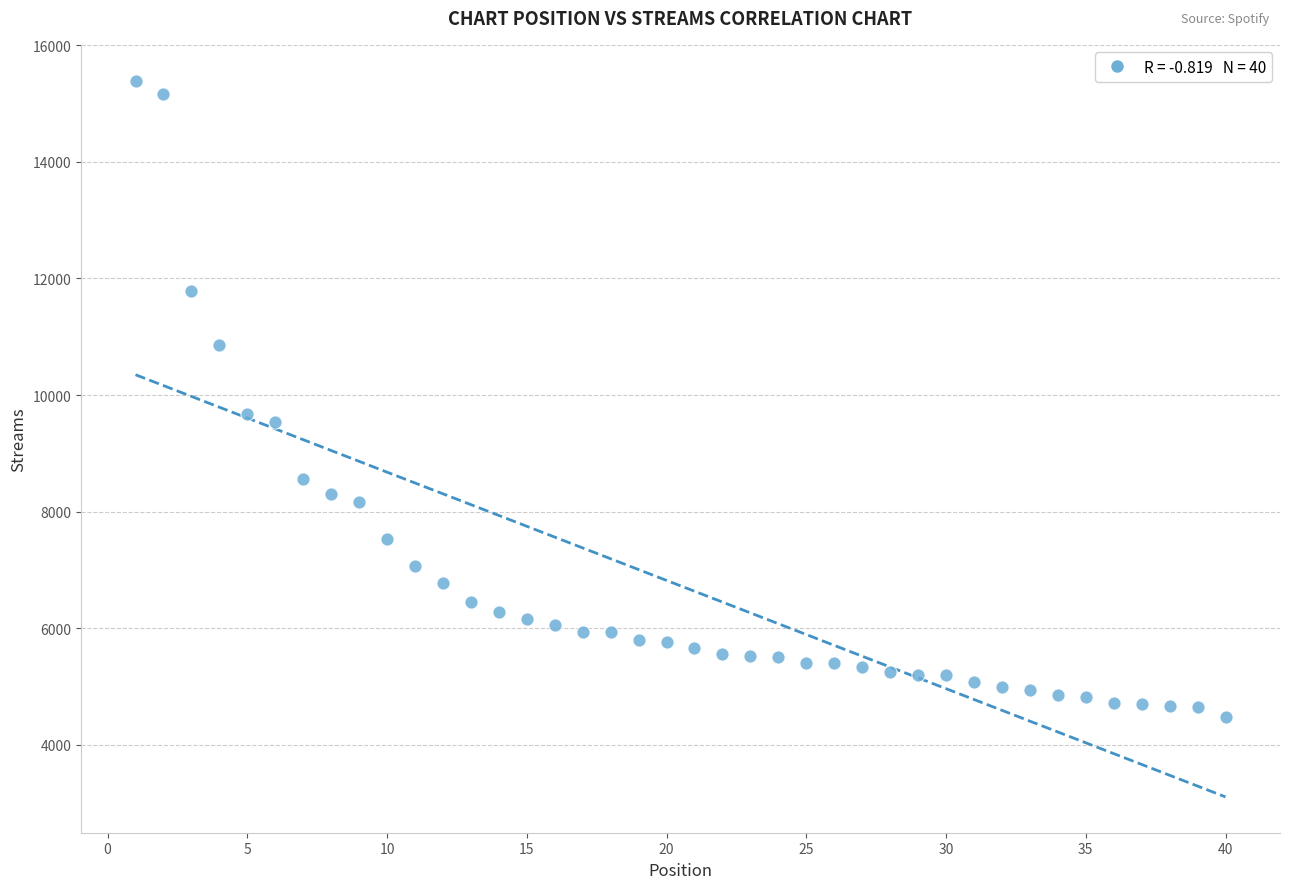

What Y value in the scatter plot is closest to 9936?

9679